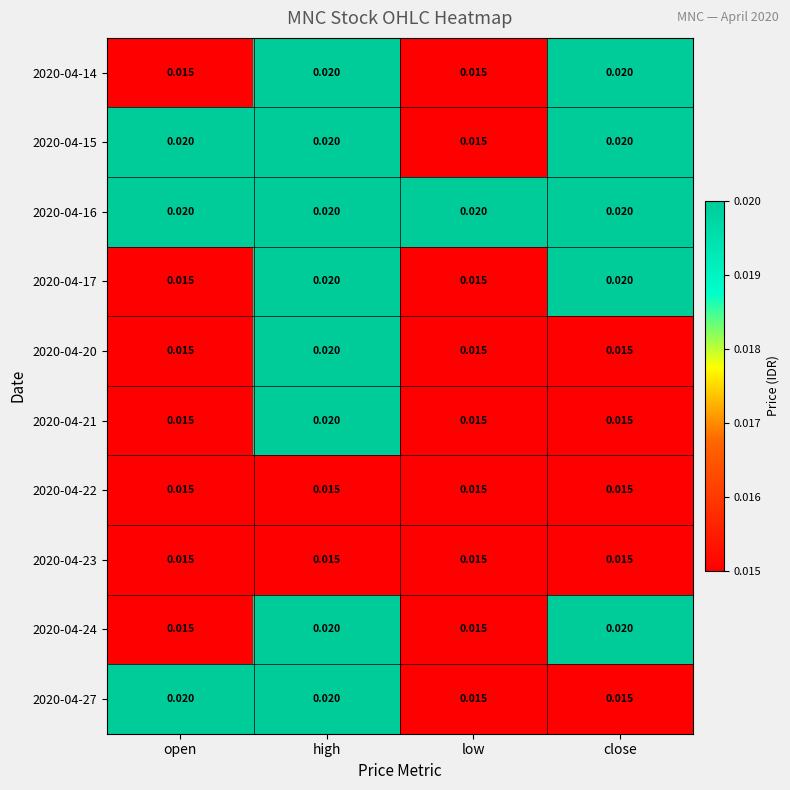

At which label does 2020-04-20 reach its peak?

high